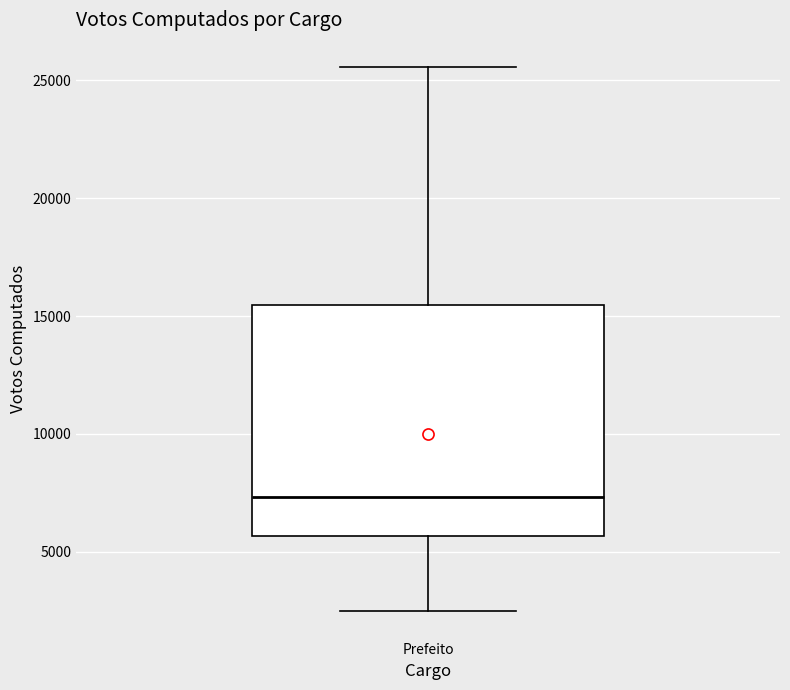

Read this box plot against the y-axis: the position of the median line, the range covered by the box, and the ends of both whiskers. The values are not printed on the chart, so give them approximately, as read against the axis.

median 7500, box 5500 to 15500, whiskers 2500 to 25500